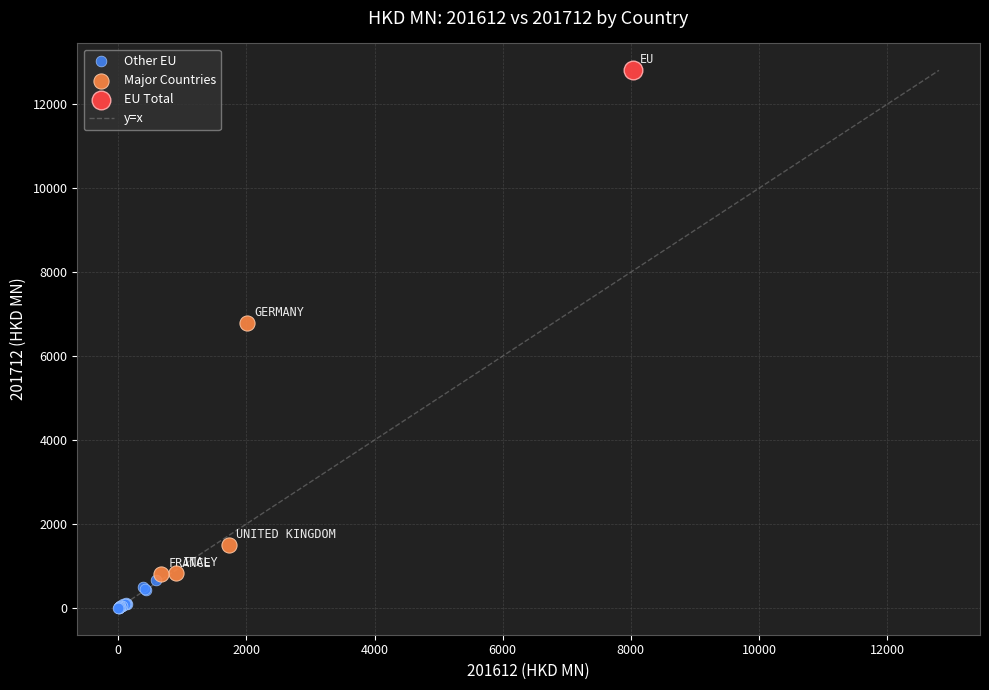

Which series reaches the minimum Y coordinate?

Other EU